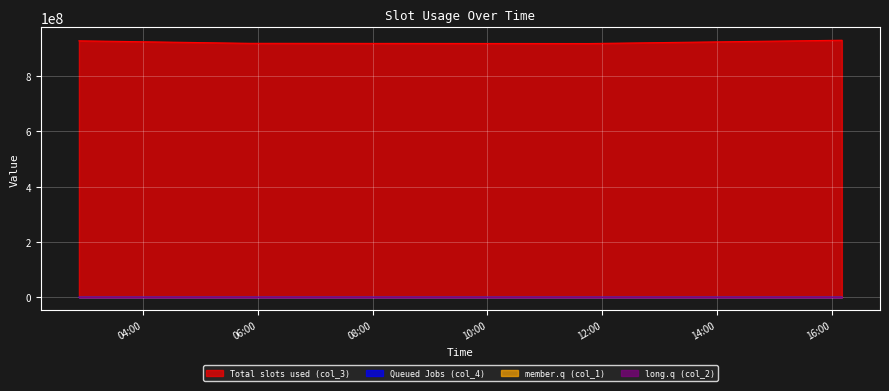

Which series has the largest total across all categories?

Total slots used (col_3)